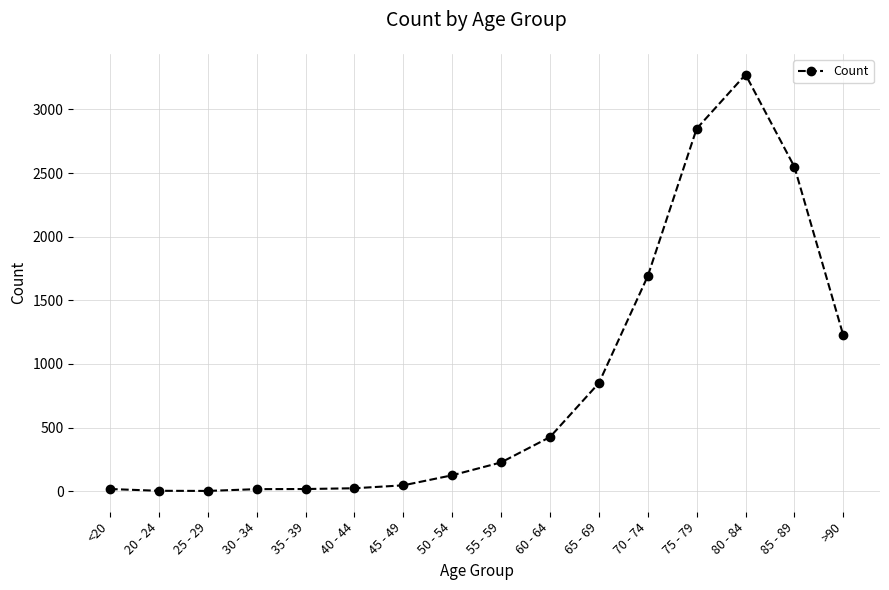

What is the sum of all values?

13343